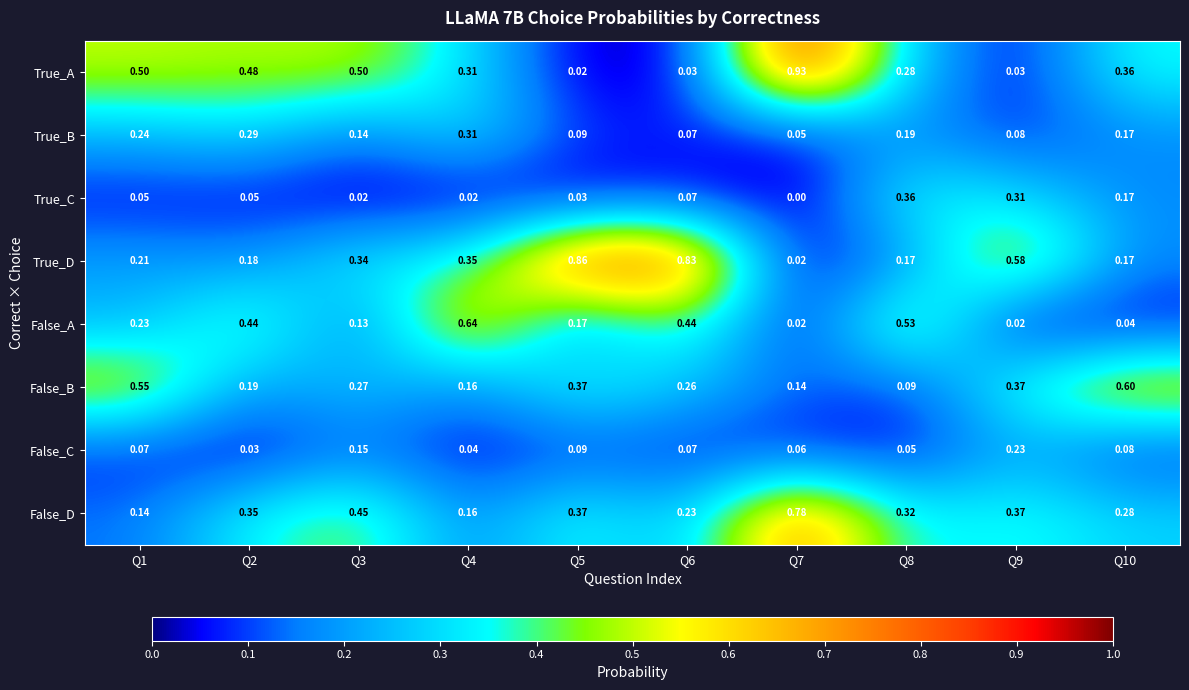

List the series in order of their peak value, lowest first.

False_C, True_B, True_C, False_B, False_A, False_D, True_D, True_A